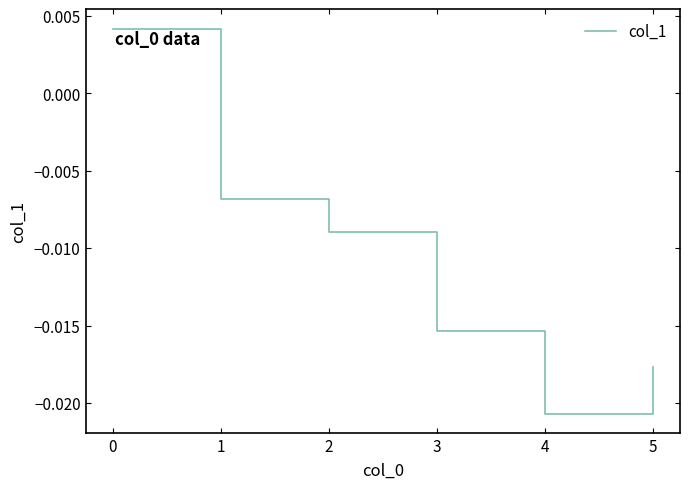

At which category does the data reach its first local valley?

4